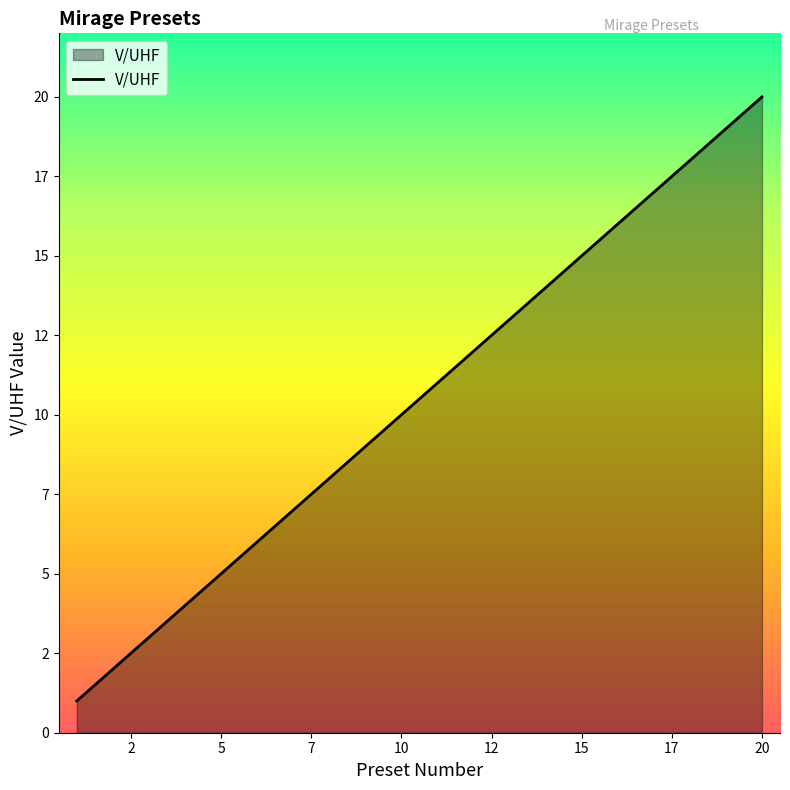

At which category does the chart reach its minimum across all series?

1